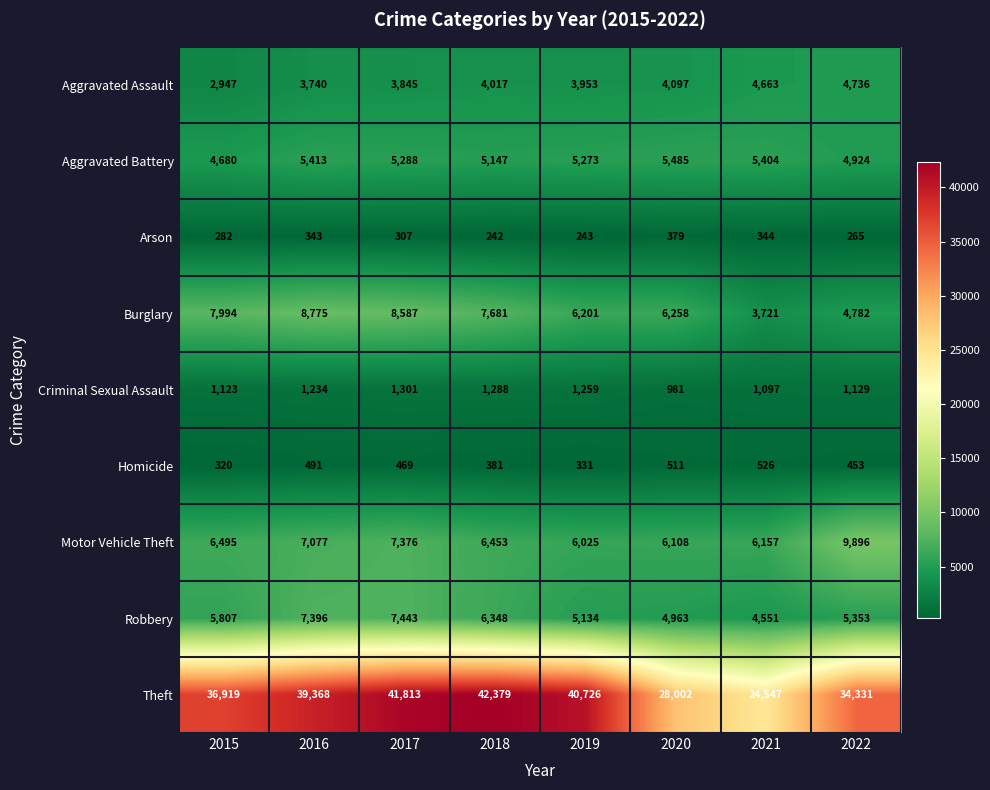

Which category has the highest value across all series?

2018